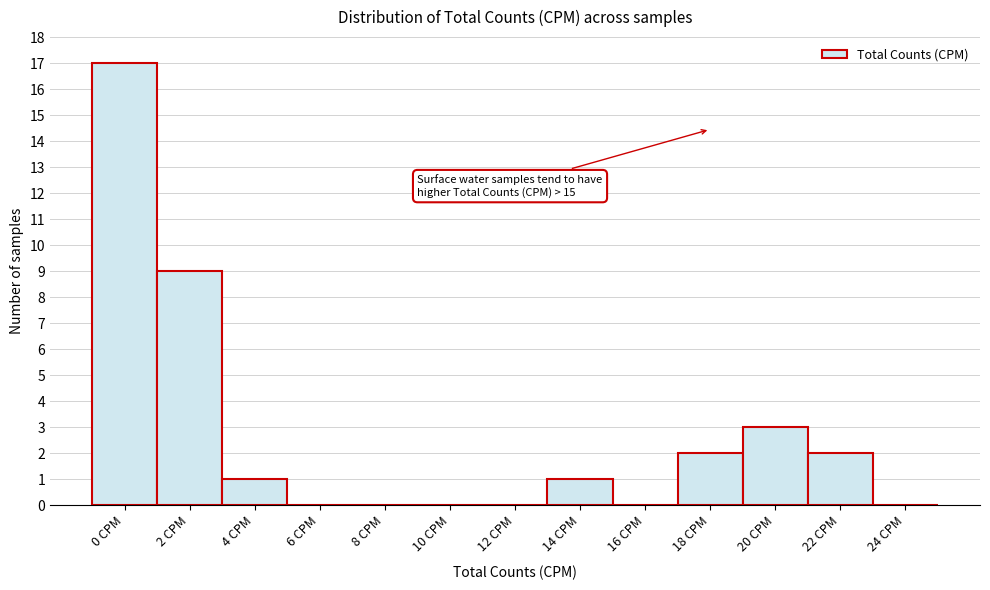

Reading right to left, list all the values displayed in this chart.

24 CPM=0	22 CPM=2	20 CPM=3	18 CPM=2	16 CPM=0	14 CPM=1	12 CPM=0	10 CPM=0	8 CPM=0	6 CPM=0	4 CPM=1	2 CPM=9	0 CPM=17